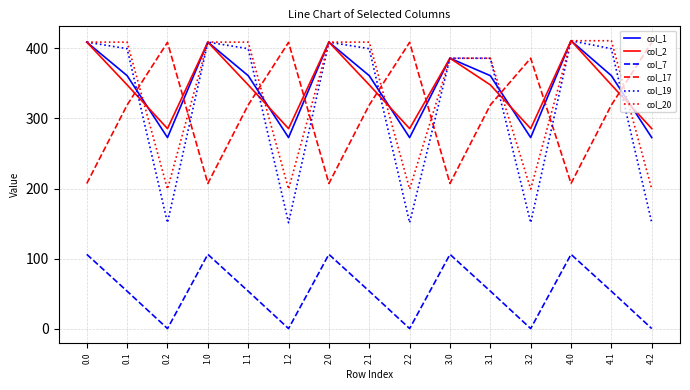

What are all the series names shown in the legend?

col_1, col_2, col_7, col_17, col_19, col_20